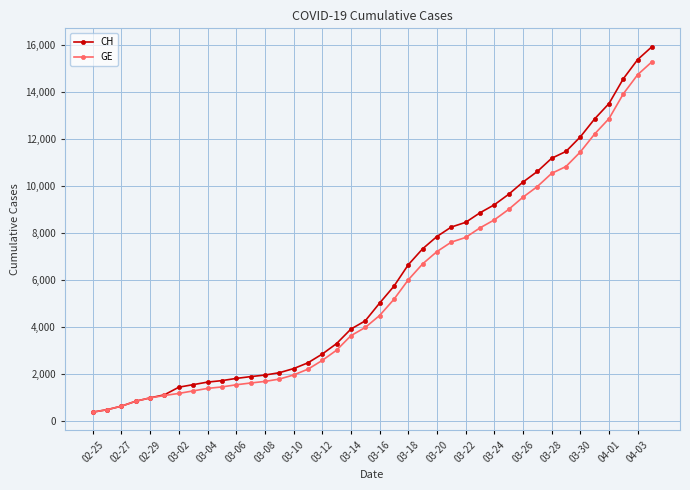

What is the average value of the GE series?

5641